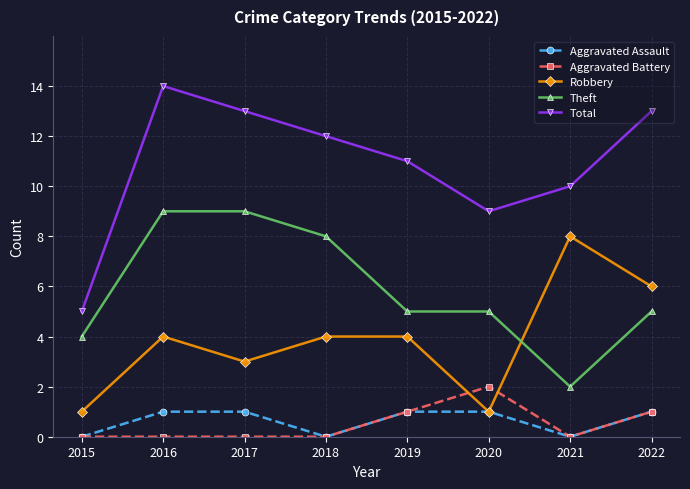

Where is the first local minimum for Aggravated Assault?

2018